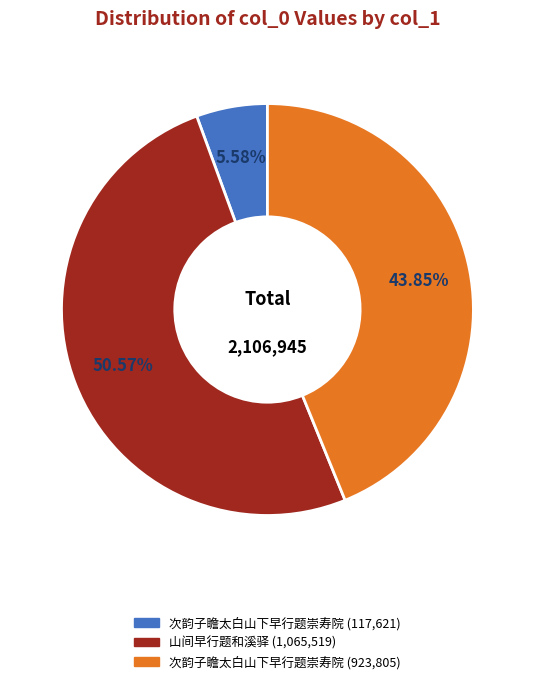

How many segments does this pie chart have?

3